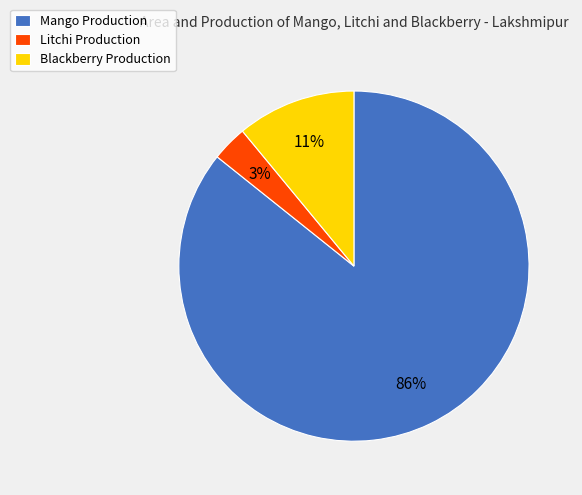

Rank the categories by value from lowest to highest.

Litchi Production, Blackberry Production, Mango Production